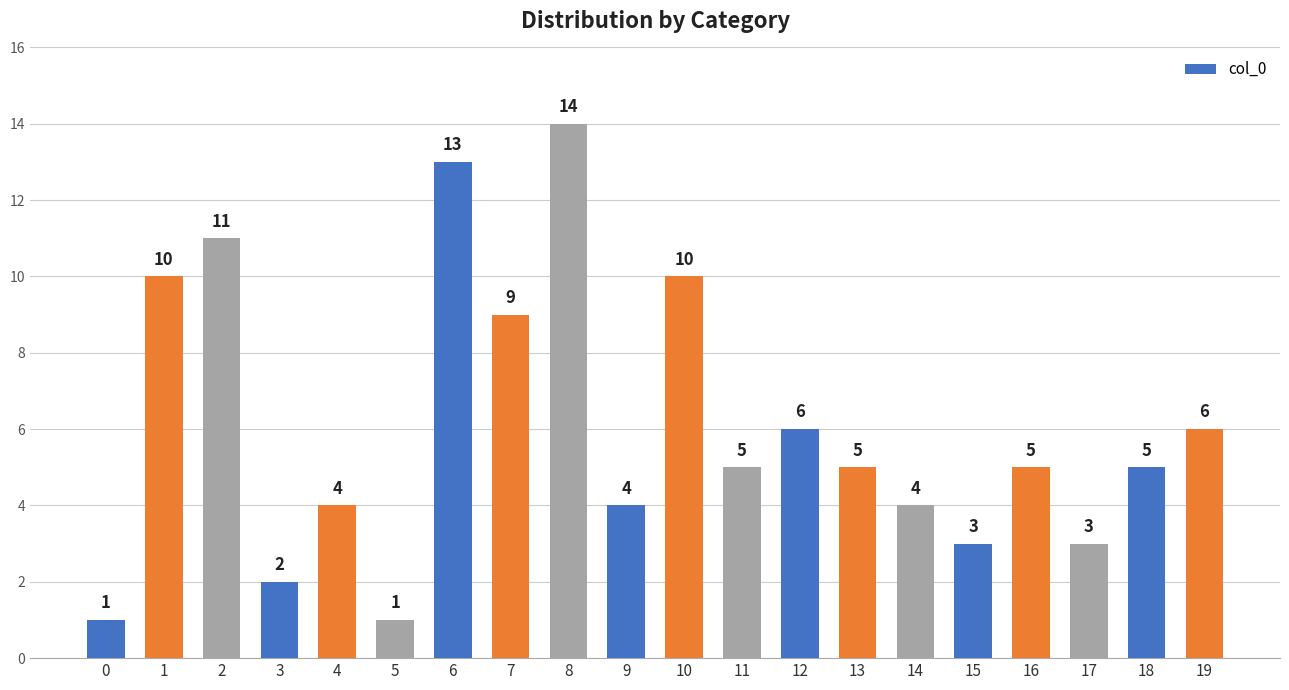

Between 13 and 6, which is larger?

6